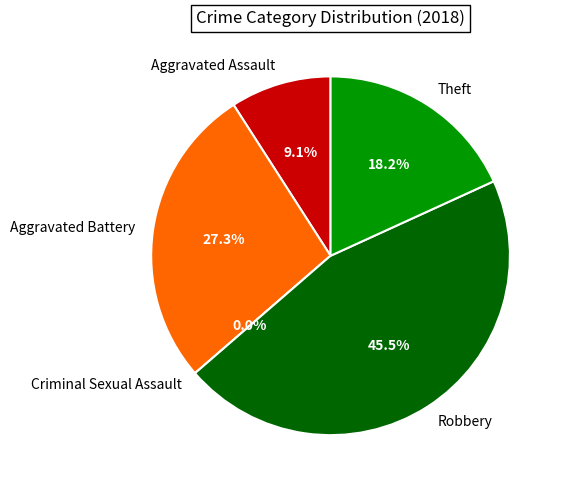

What is the smallest slice in the pie chart?

Criminal Sexual Assault